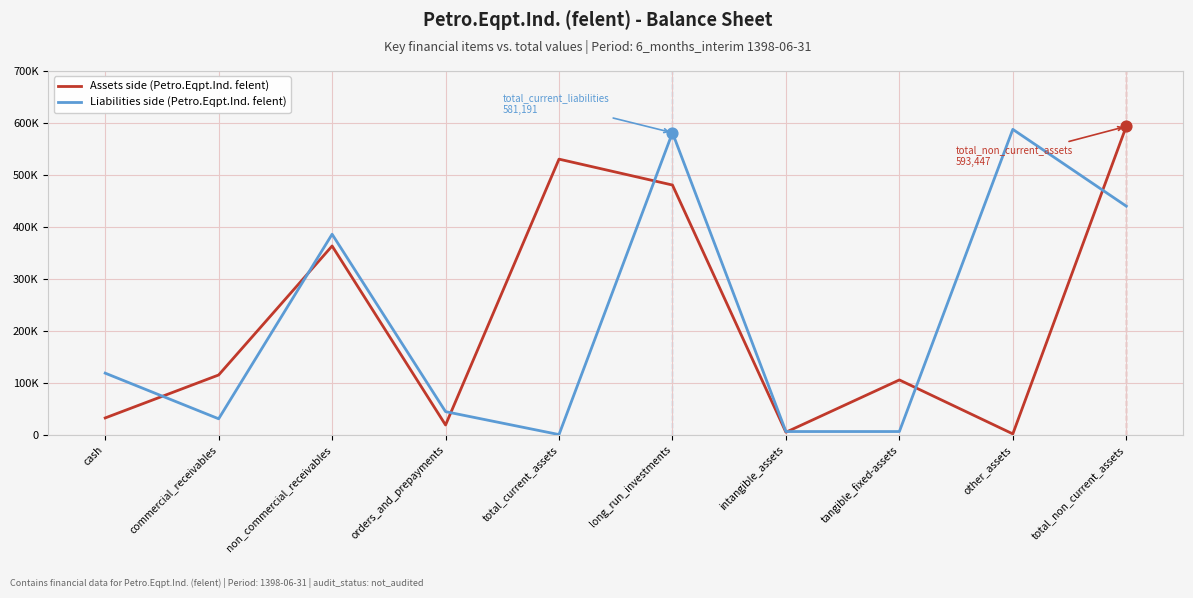

Which series has the largest total across all categories?

Assets side (Petro.Eqpt.Ind. felent)